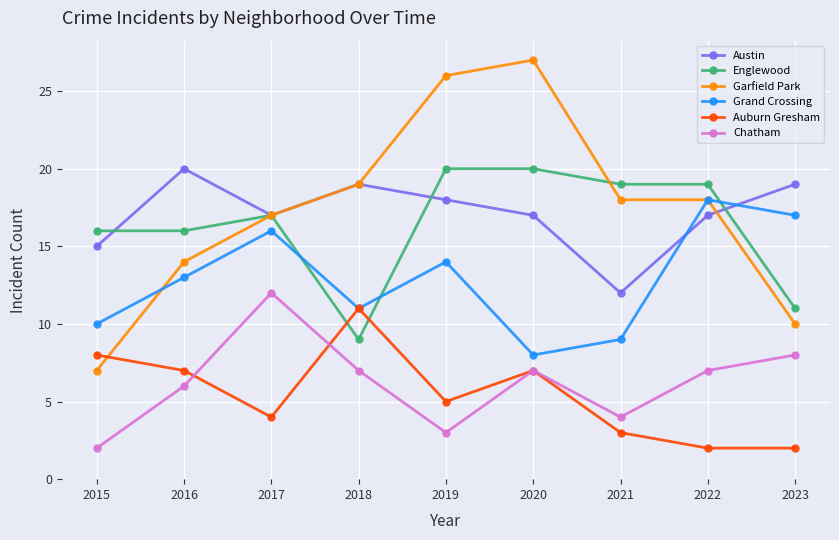

Which series has the widest spread of values?

Garfield Park